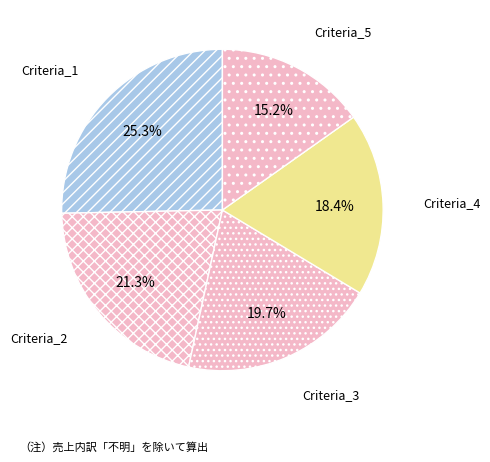

To the nearest percent, what portion does Criteria_3 represent?

20%